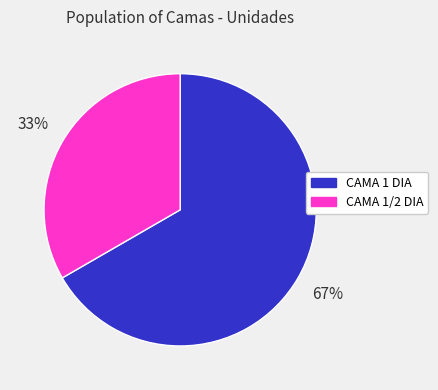

To the nearest percent, what is the average slice percentage?

50%